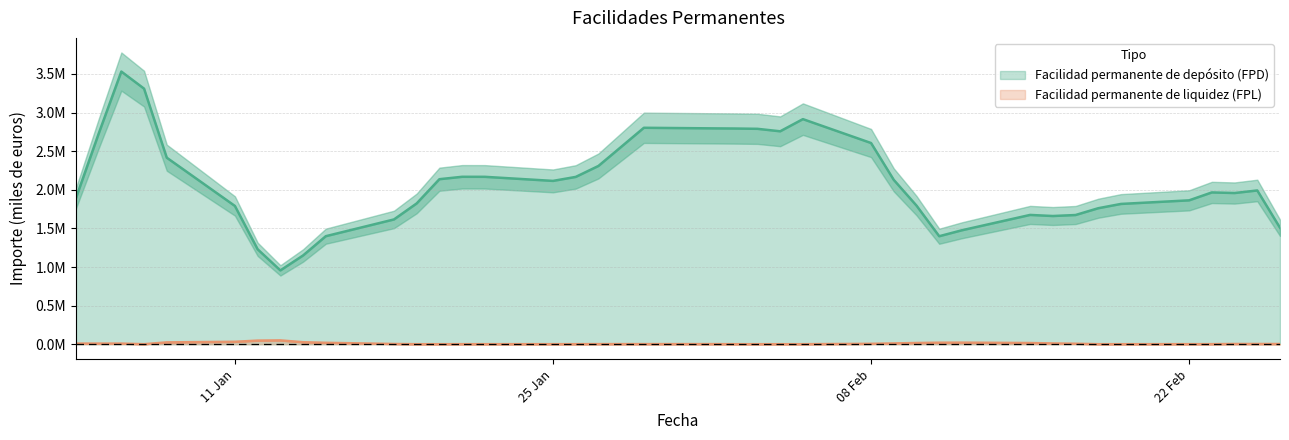

List the labels in order of Facilidad permanente de liquidez (FPL) value, smallest first.

05-01-2016, 06-01-2016, 07-01-2016, 08-01-2016, 15-01-2016, 18-01-2016, 19-01-2016, 20-01-2016, 21-01-2016, 25-01-2016, 26-01-2016, 27-01-2016, 29-01-2016, 01-02-2016, 02-02-2016, 04-02-2016, 05-02-2016, 08-02-2016, 16-02-2016, 17-02-2016, 18-02-2016, 22-02-2016, 24-02-2016, 26-02-2016, 19-02-2016, 03-02-2016, 22-01-2016, 23-02-2016, 28-01-2016, 25-02-2016, 14-01-2016, 12-02-2016, 09-02-2016, 10-02-2016, 11-02-2016, 15-02-2016, 12-01-2016, 04-01-2016, 13-01-2016, 11-01-2016